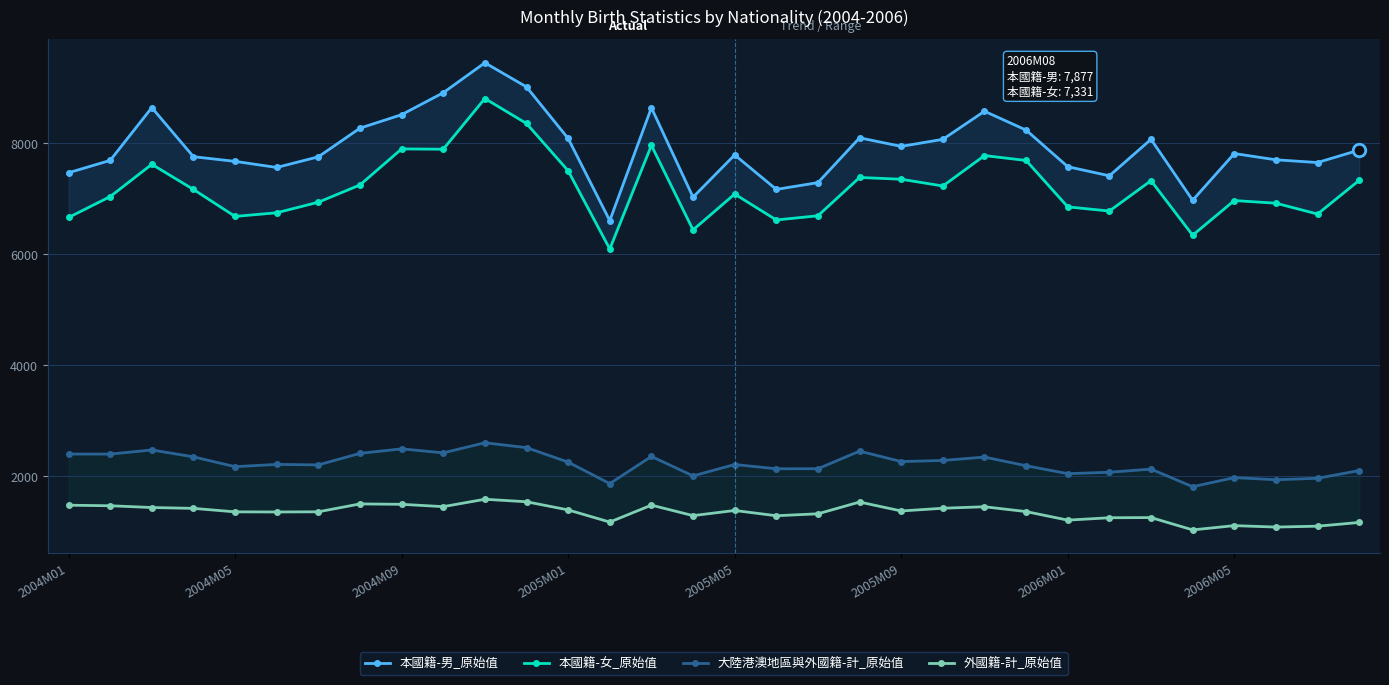

True or false: 大陸港澳地區與外國籍-計_原始值 and 外國籍-計_原始值 intersect in this chart.

False